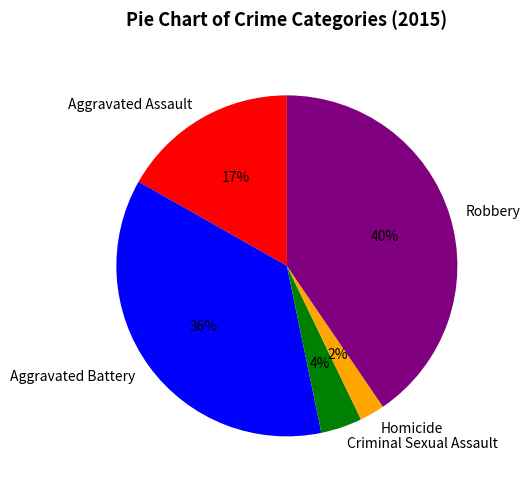

Rank the categories by value from lowest to highest.

Homicide, Criminal Sexual Assault, Aggravated Assault, Aggravated Battery, Robbery